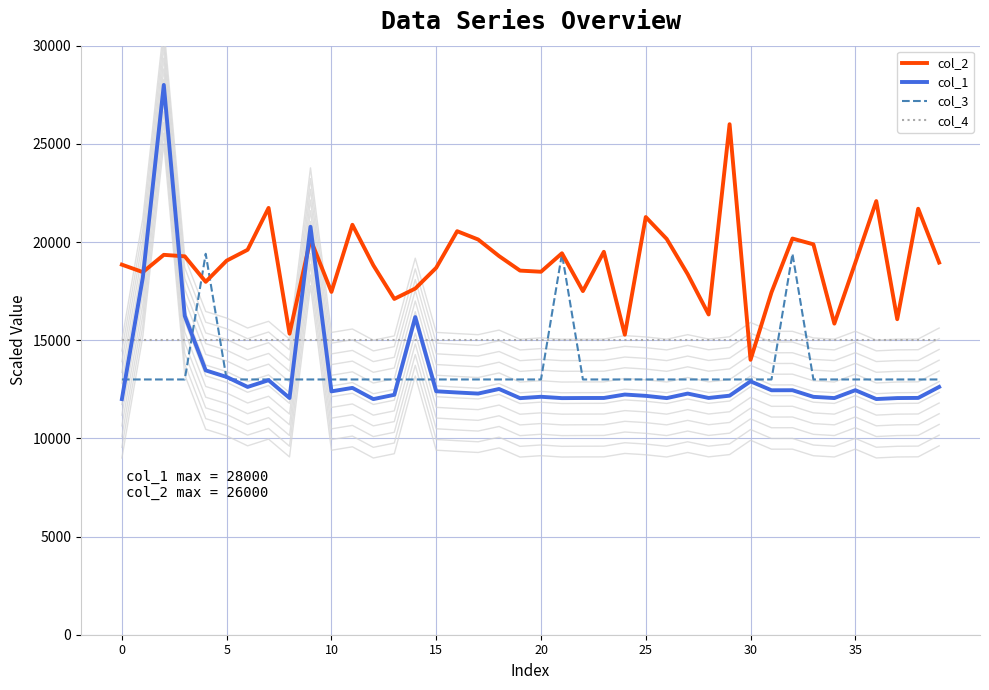

What value does the col_4 series have at 25?

15000.0